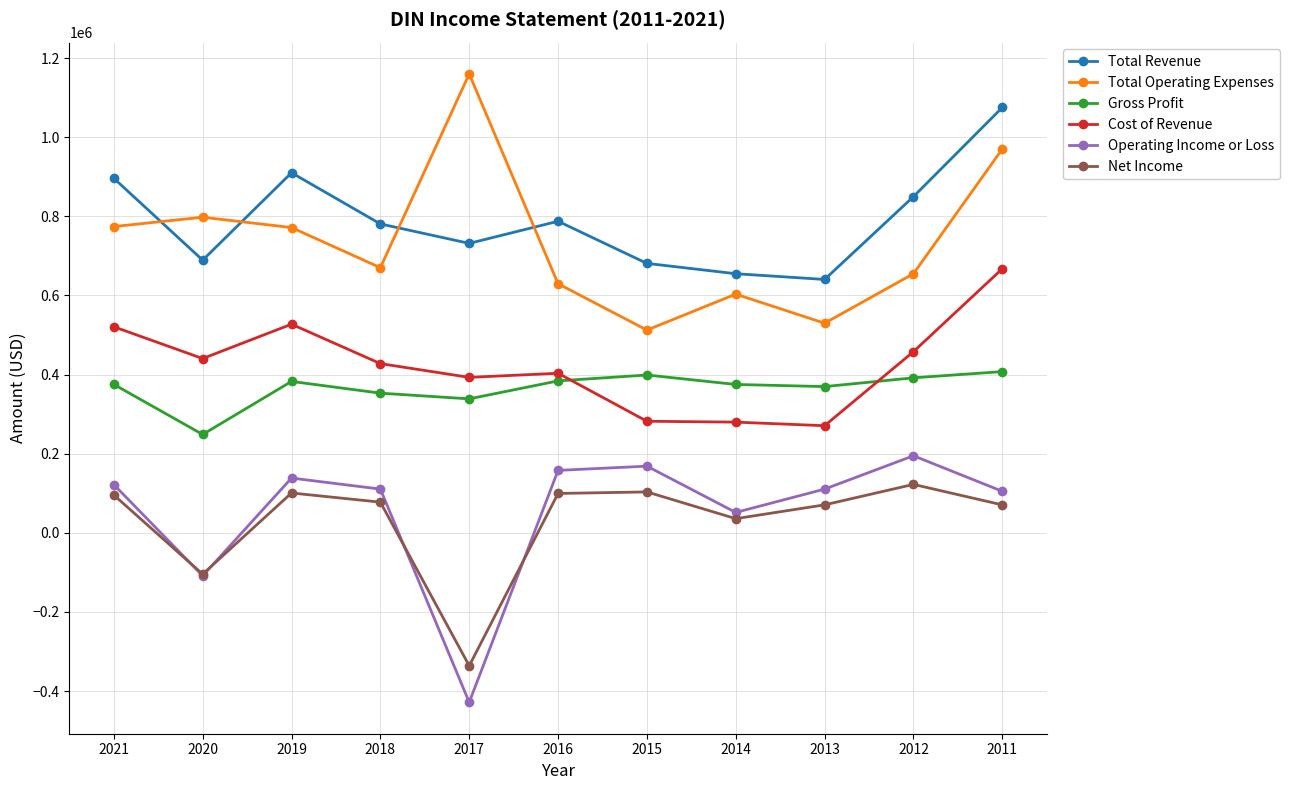

Which series has the largest total across all categories?

Total Revenue